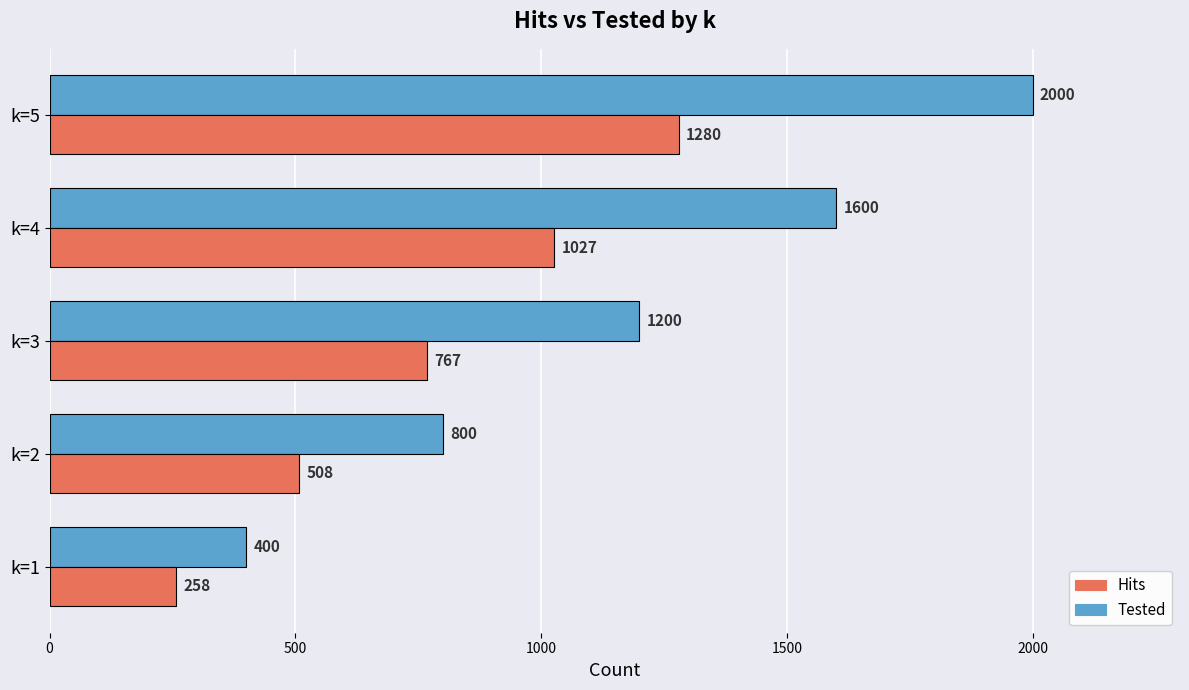

How many Tested values are between 800 and 1600?

3